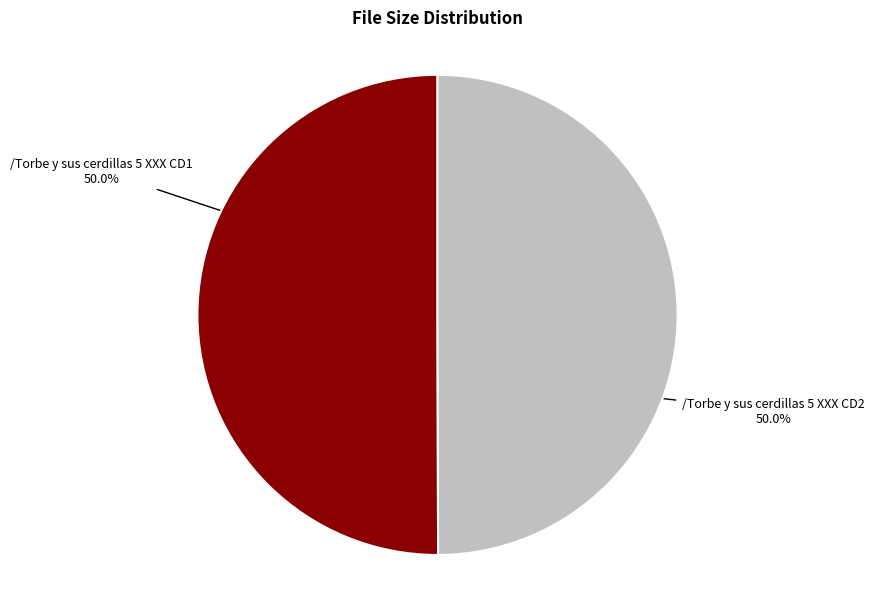

Which category has the biggest portion of the pie?

CD1